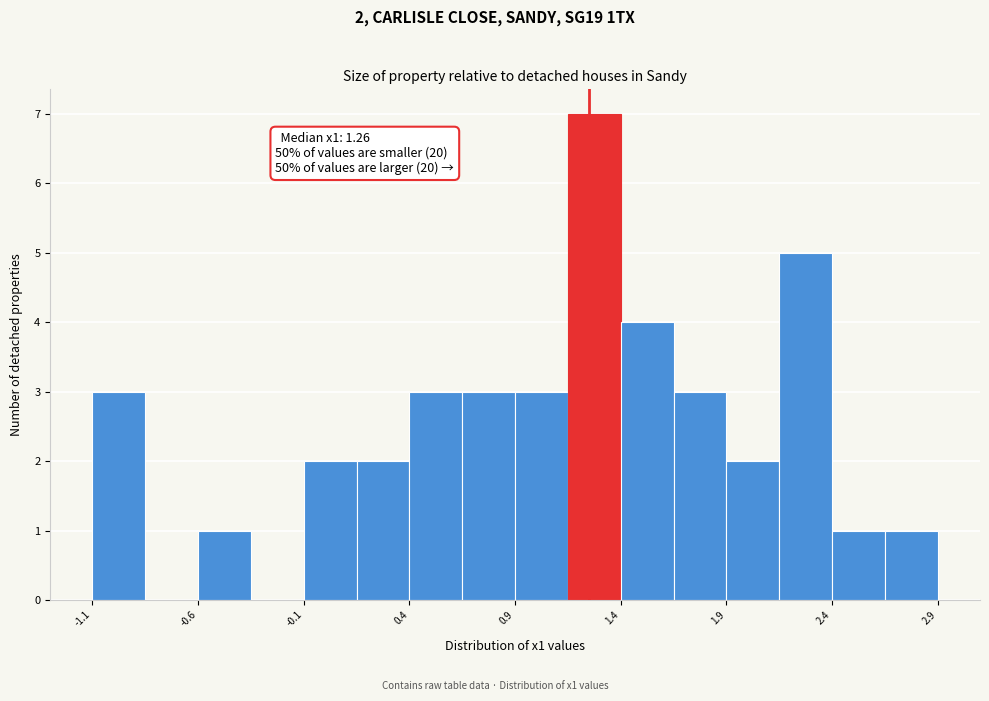

Read against the x-axis, roughly where is the centre of the tallest bar?

1.3